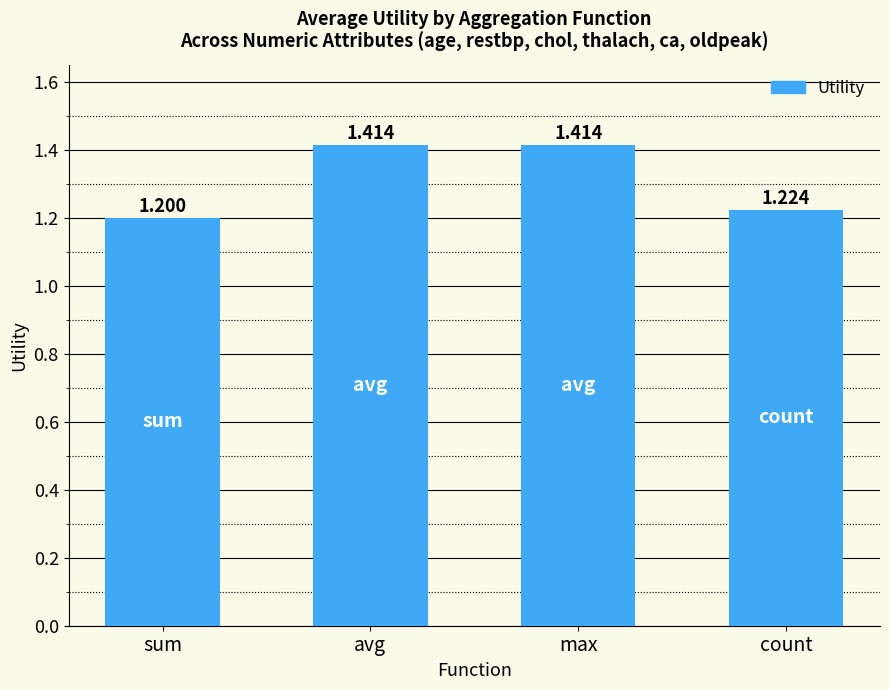

Between sum and max, which is larger?

max